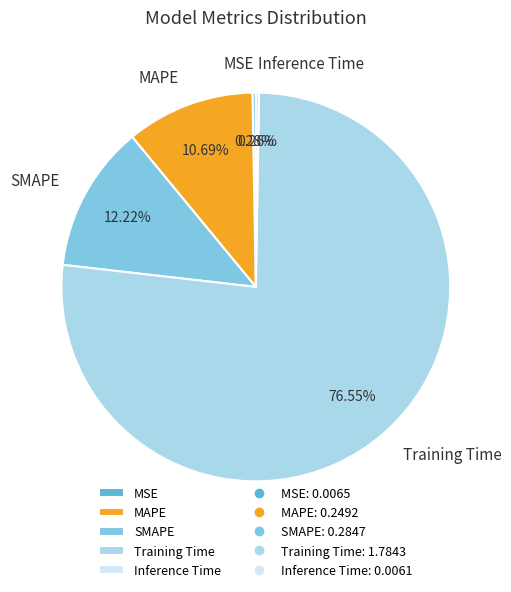

Which category accounts for the majority?

Training Time